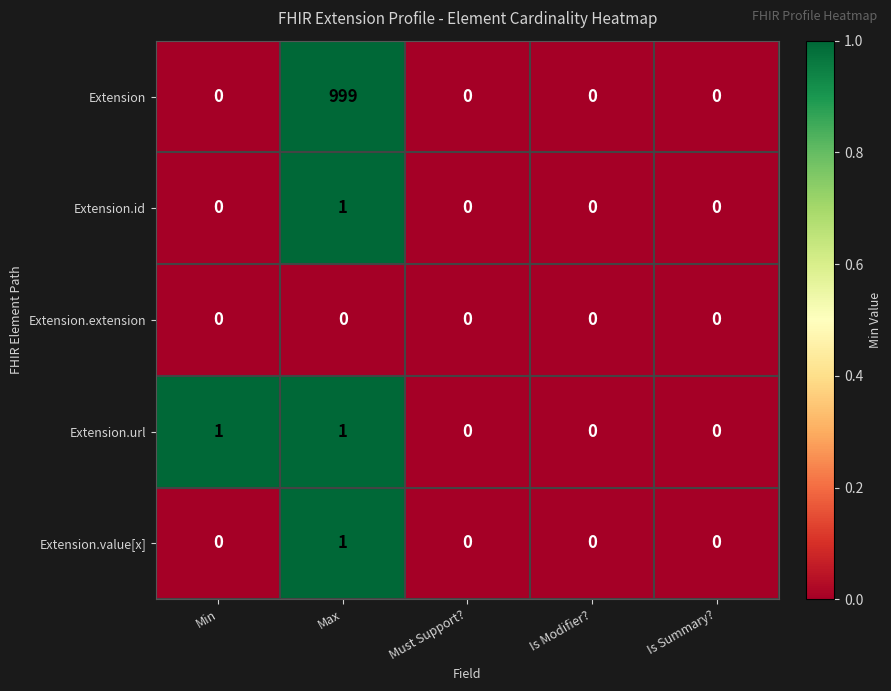

How many categories are shown in the chart?

5